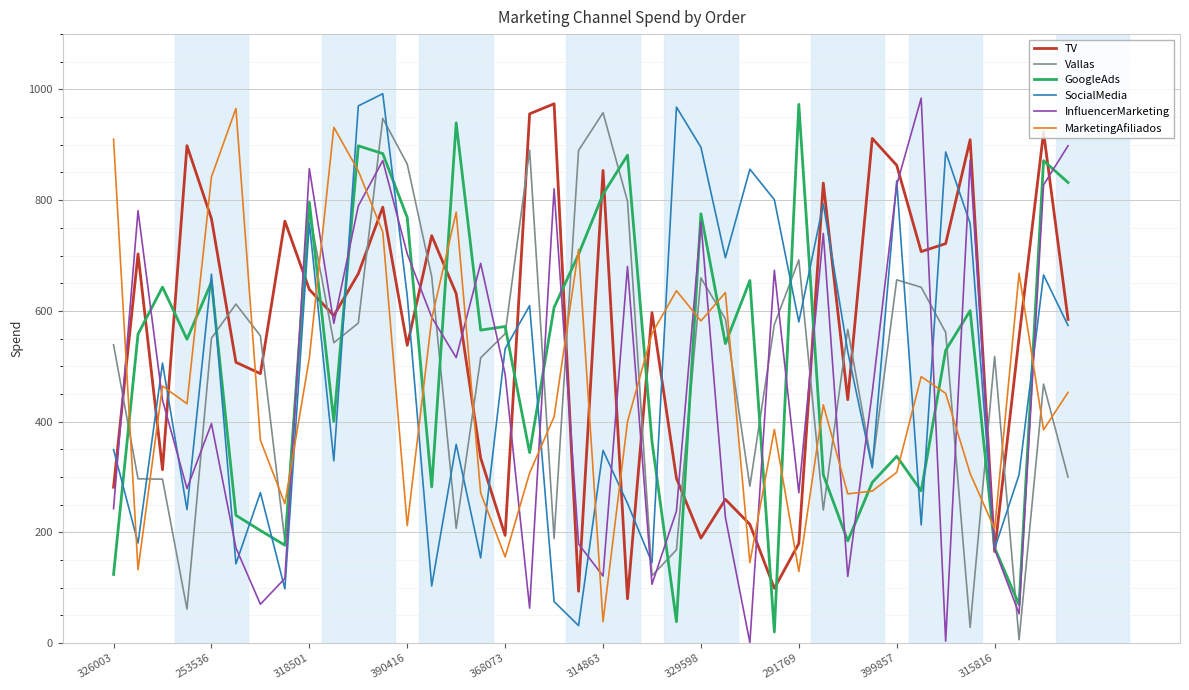

What is the maximum value for GoogleAds?

973.1